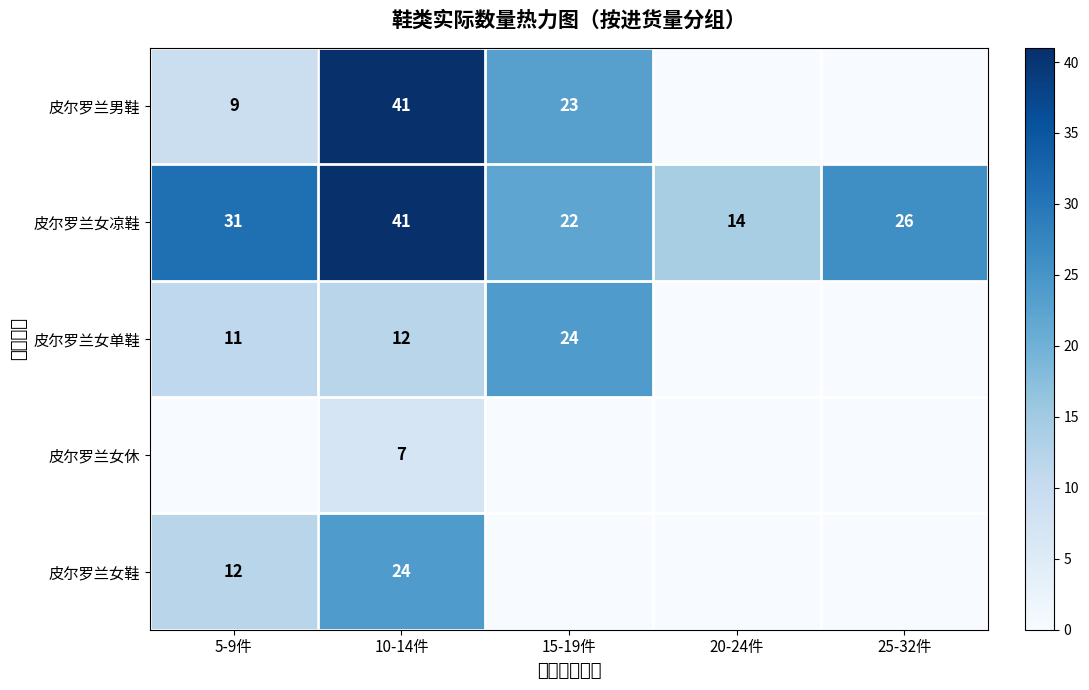

How many 皮尔罗兰女凉鞋 values are between 22 and 31?

3